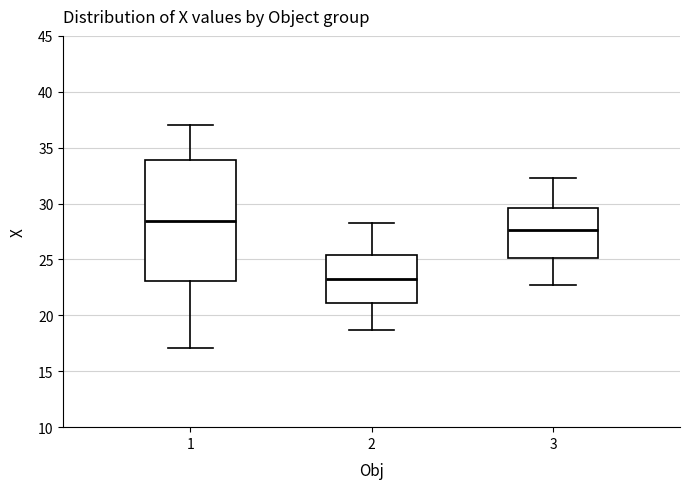

Reading left to right, read every box against the y-axis: the position of its median line, the range the box covers, and the ends of its whiskers. The values are not printed on the chart, so give them approximately, as read against the axis.

1: median 28.5, box 23.0 to 34.0, whiskers 17.0 to 37.0
2: median 23.5, box 21.0 to 25.5, whiskers 18.5 to 28.5
3: median 27.5, box 25.0 to 29.5, whiskers 22.5 to 32.5